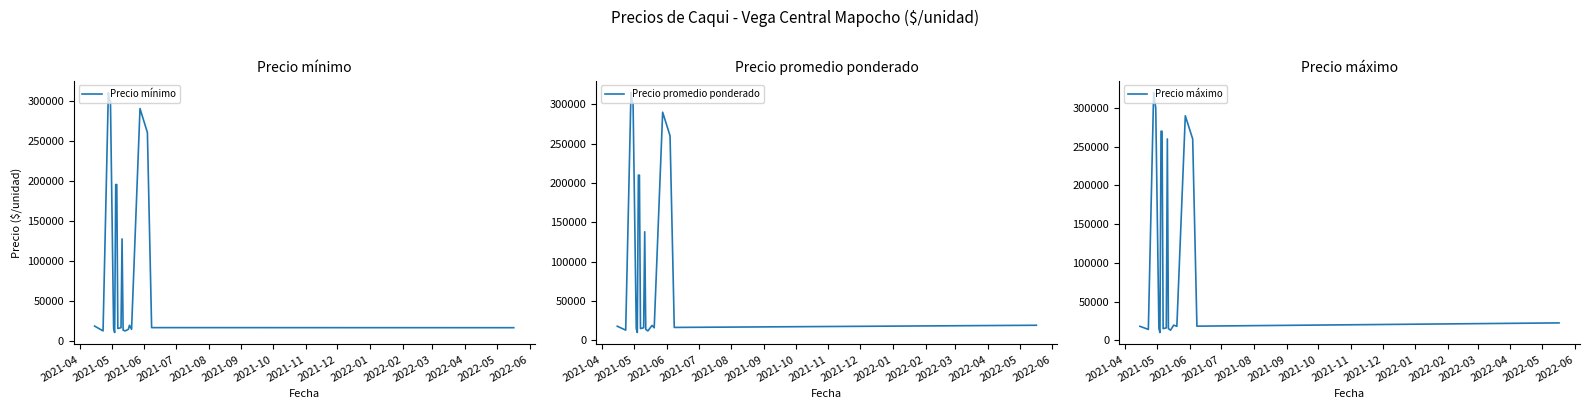

Where is the first local minimum for Precio máximo?

2021-05